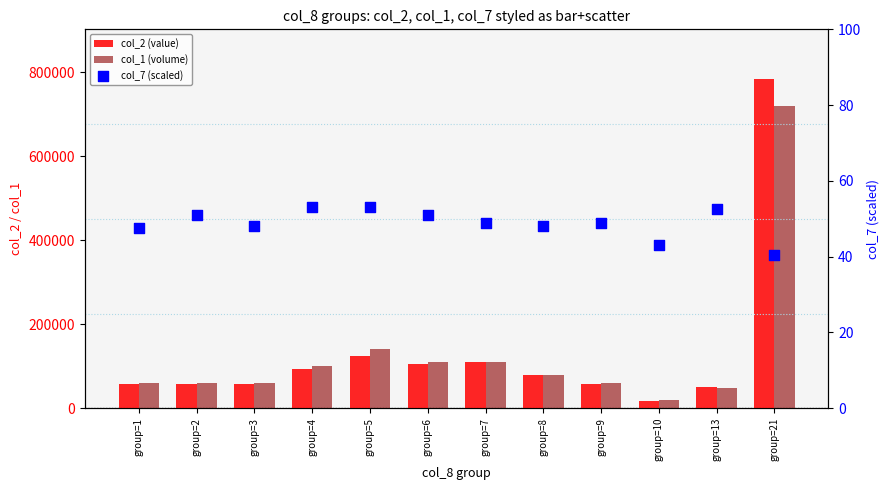

At which category is the sum across all series the highest?

group=21